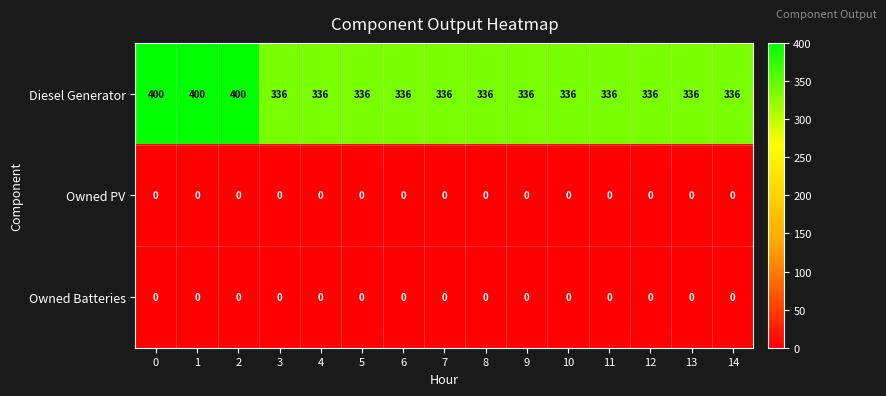

Which series has the widest spread of values?

Diesel Generator